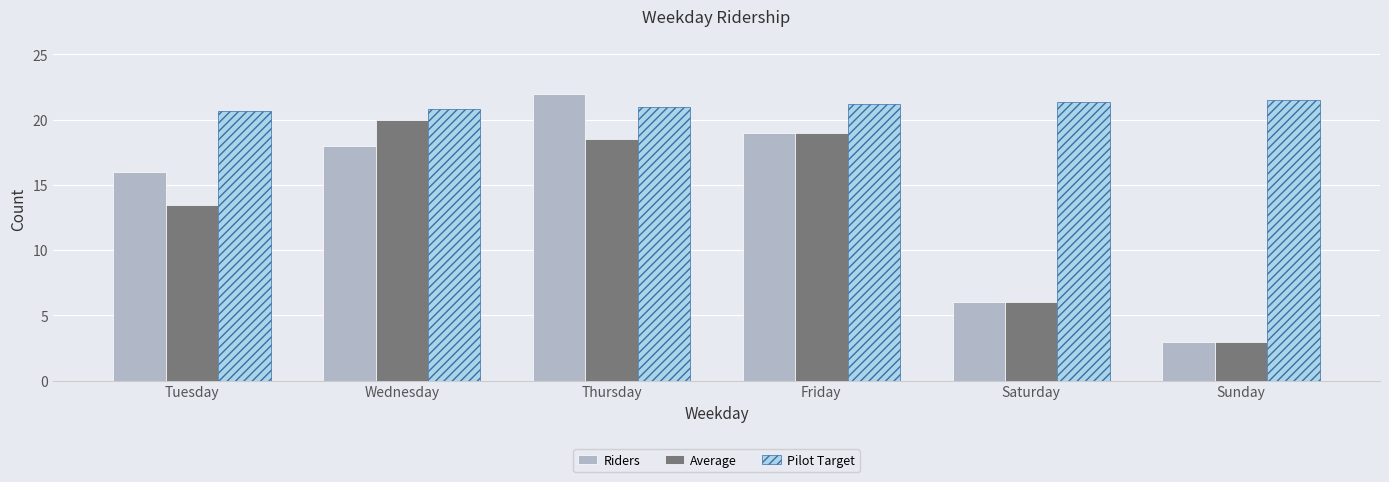

The Riders series shows 25.4 at Tuesday. True or false?

False